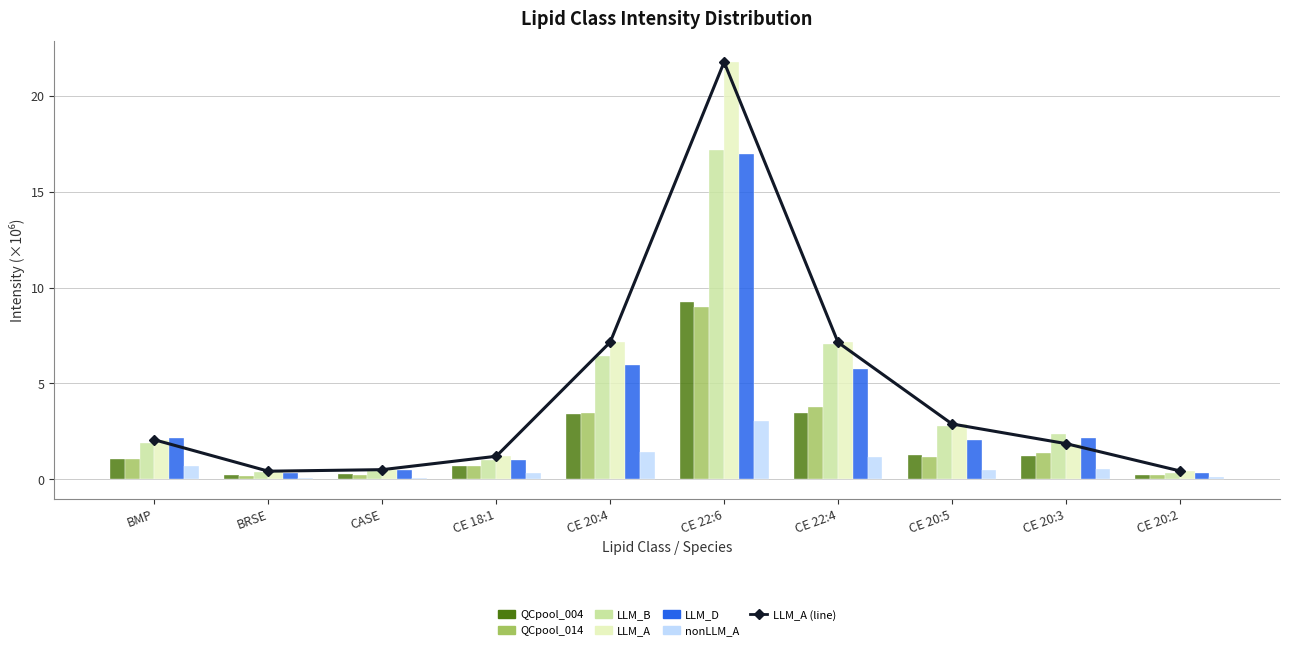

What is the minimum value shown in the chart?

0.1